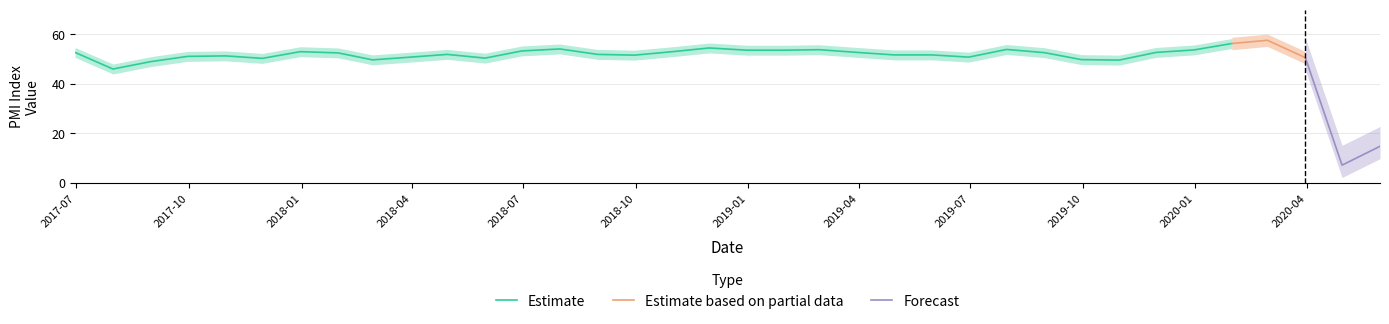

Reading left to right, what are all the values shown in this chart?

52.7	46.0	49.0	51.1	51.3	50.3	53.0	52.5	49.7	50.8	51.9	50.4	53.3	54.1	51.9	51.6	53.0	54.5	53.6	53.6	53.8	52.7	51.7	51.7	50.8	53.9	52.6	49.8	49.6	52.7	53.7	56.3	57.6	50.6	7.2	14.8